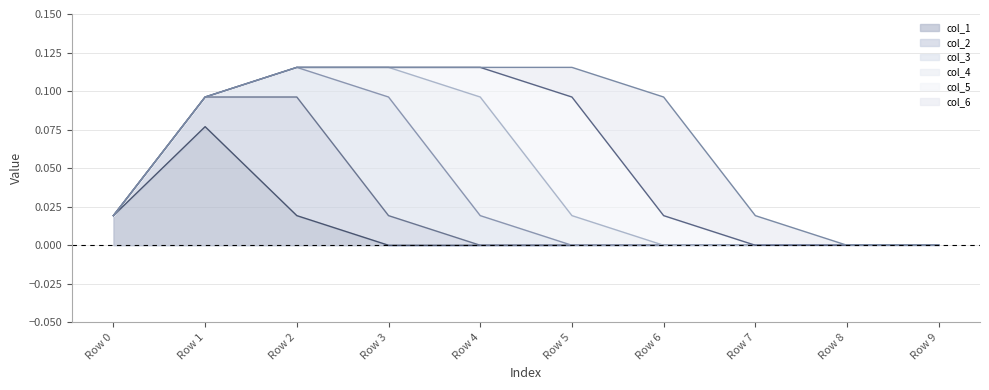

At how many categories does at least one series exceed 0?

8